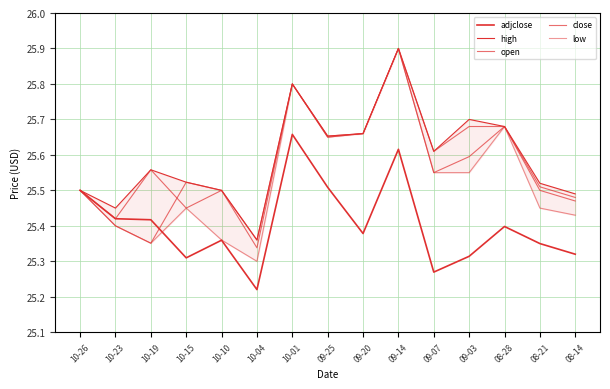

Which series has the largest total across all categories?

high